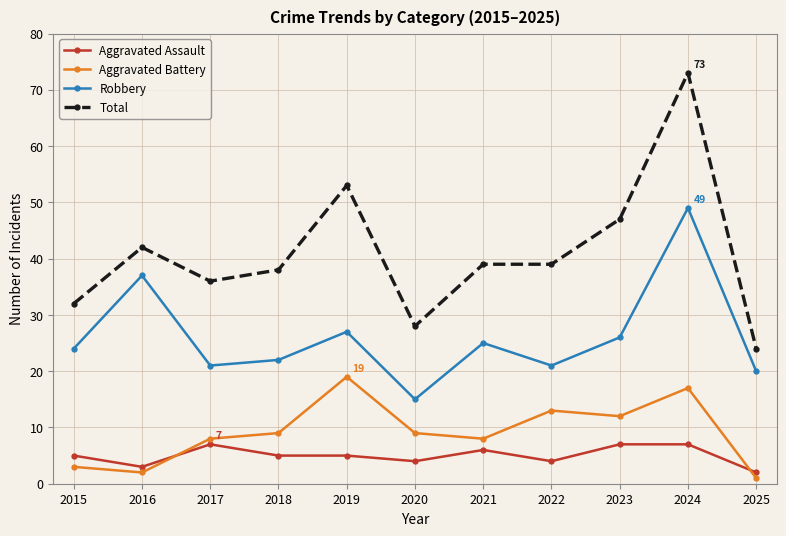

Which series has the largest range (max minus min)?

Total